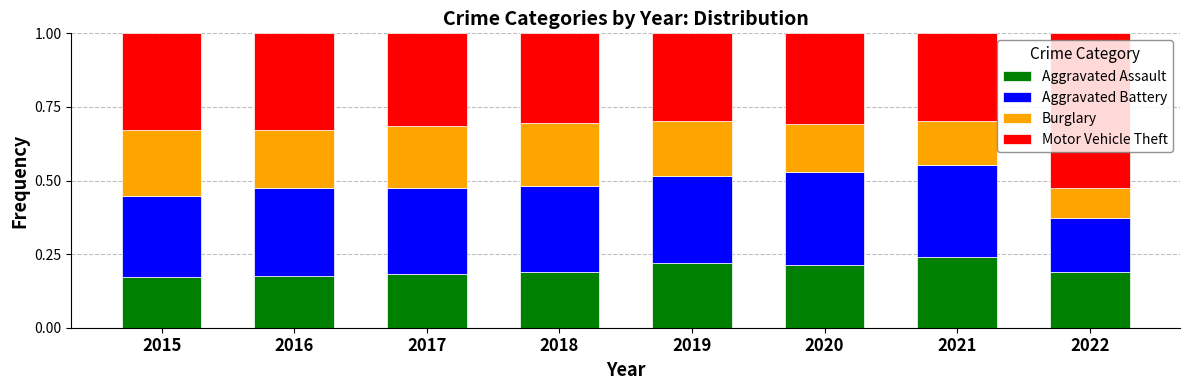

What is the total value across all series at 2020?

1.0